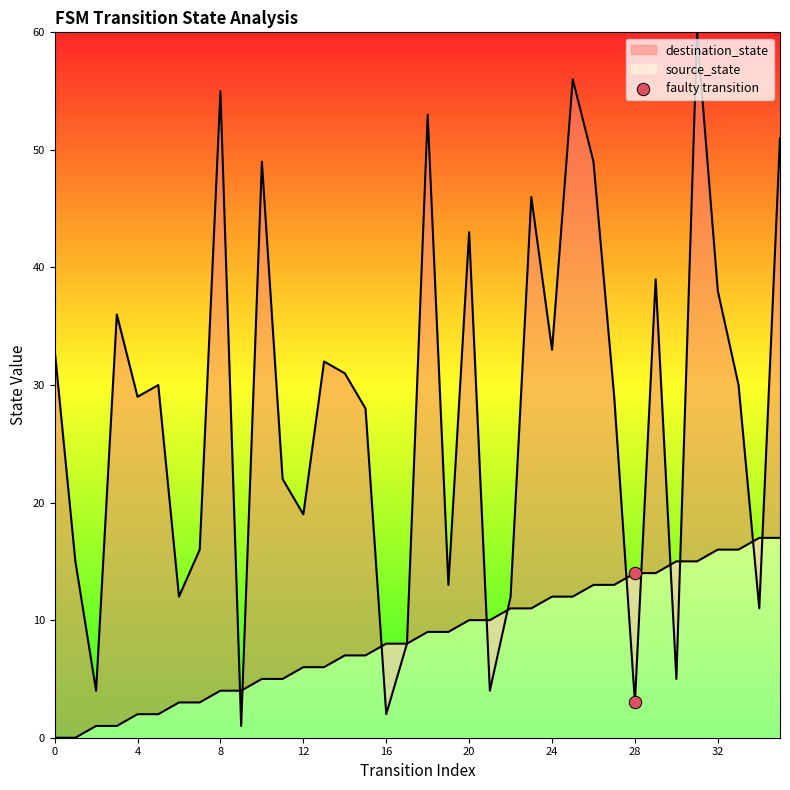

What are all the series names shown in the legend?

source_state, destination_state